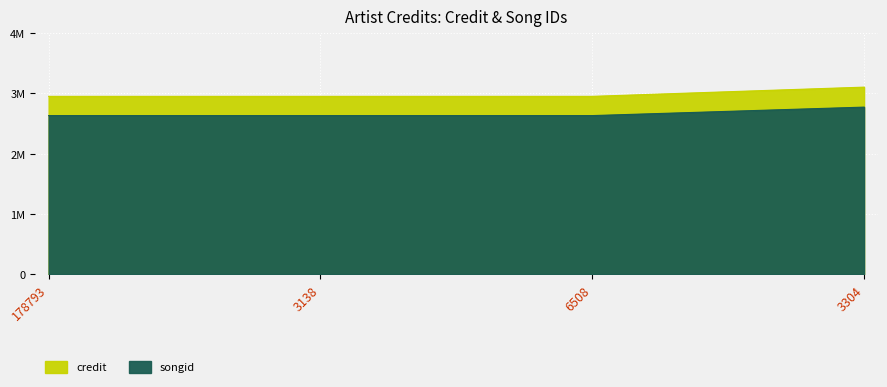

What is the label of the 2nd point from the left?

3138